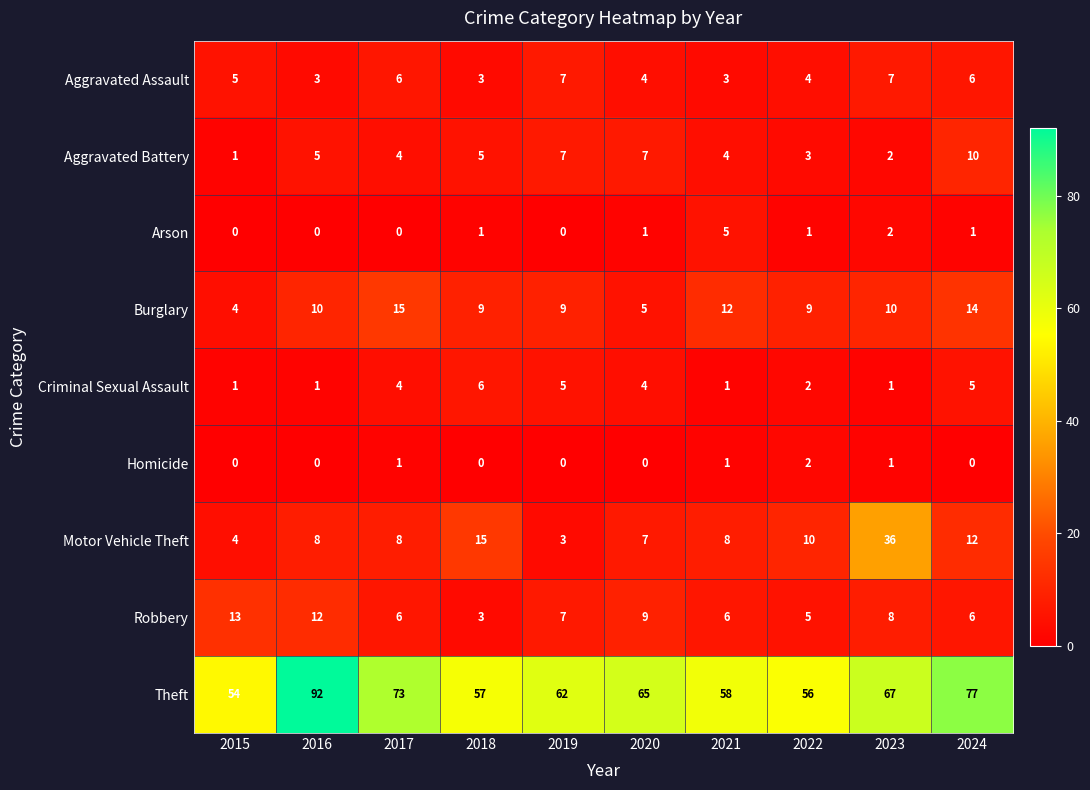

Which series has the largest range (max minus min)?

Theft